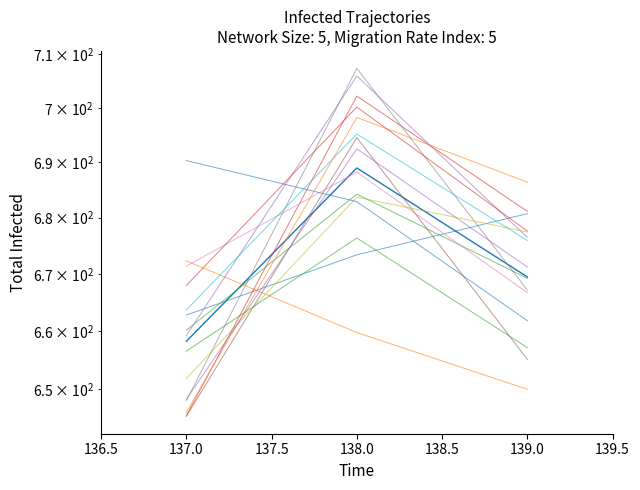

What is the change in value from 137 to 139?

+11.3